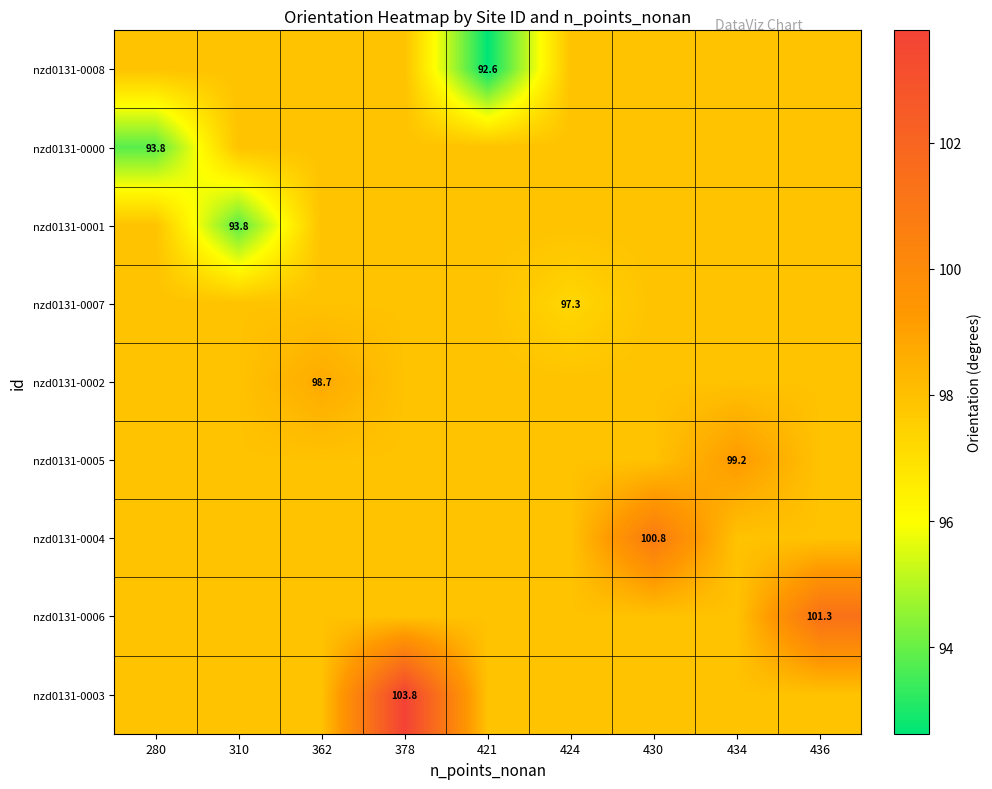

At how many categories does at least one series exceed 103?

1